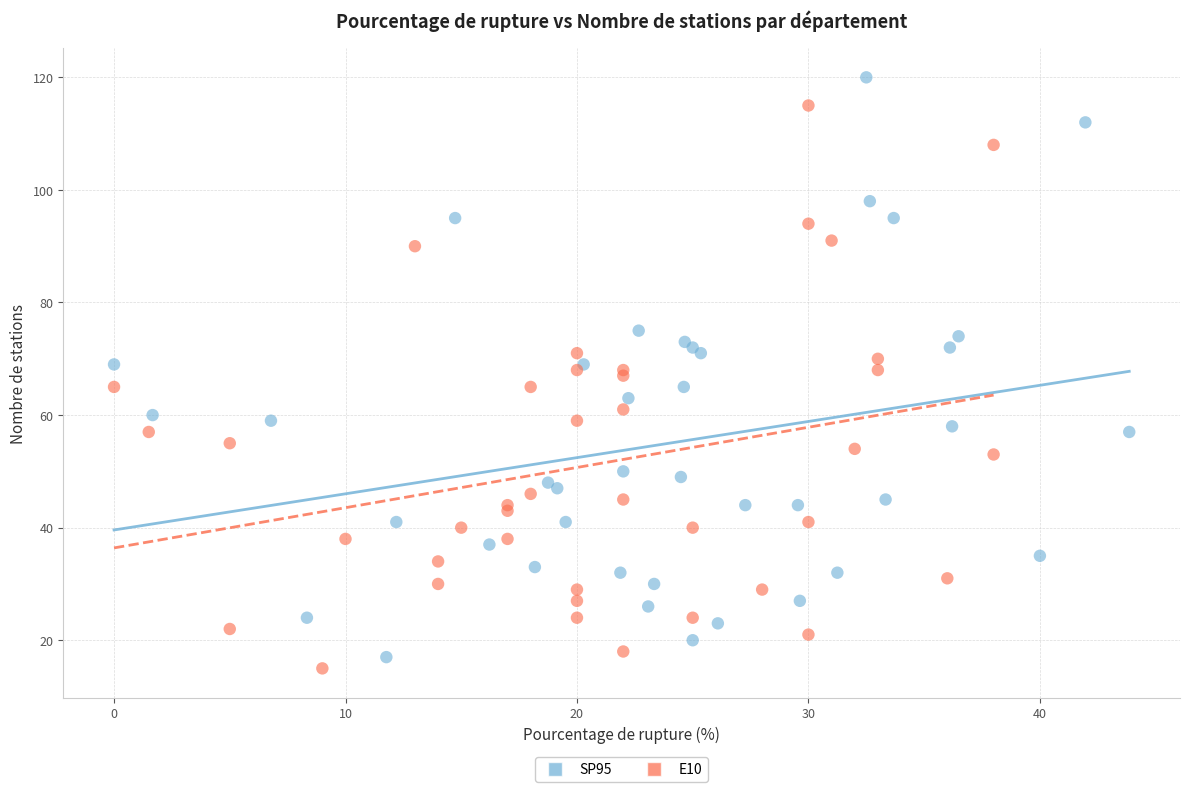

Which series has the widest spread of Y values?

SP95